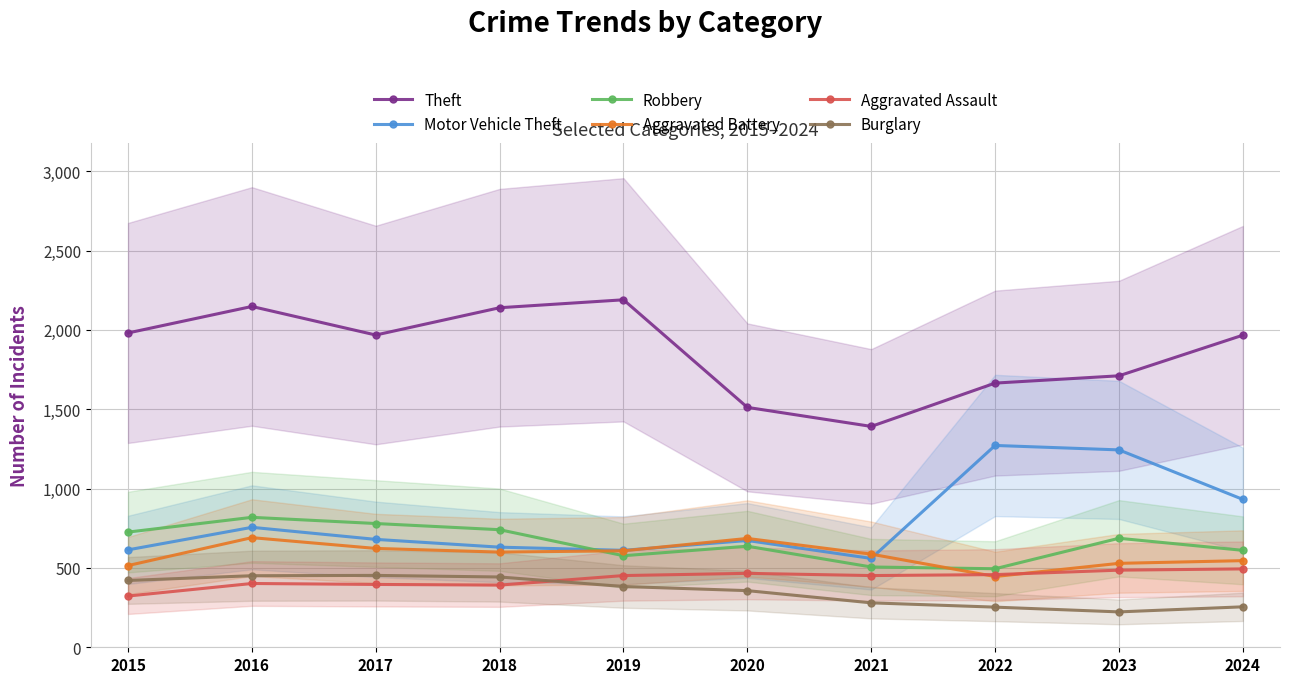

Reading left to right, transcribe all the data shown in this chart.

Theft: 2015=1981	2016=2148	2017=1968	2018=2140	2019=2190	2020=1512	2021=1392	2022=1665	2023=1711	2024=1967
Motor Vehicle Theft: 2015=614	2016=756	2017=680	2018=631	2019=611	2020=673	2021=560	2022=1272	2023=1244	2024=932
Robbery: 2015=726	2016=819	2017=780	2018=741	2019=577	2020=637	2021=506	2022=495	2023=687	2024=611
Aggravated Battery: 2015=515	2016=691	2017=623	2018=600	2019=608	2020=686	2021=587	2022=446	2023=529	2024=546
Aggravated Assault: 2015=323	2016=402	2017=396	2018=392	2019=452	2020=466	2021=452	2022=458	2023=486	2024=494
Burglary: 2015=421	2016=451	2017=453	2018=443	2019=383	2020=357	2021=280	2022=253	2023=223	2024=255